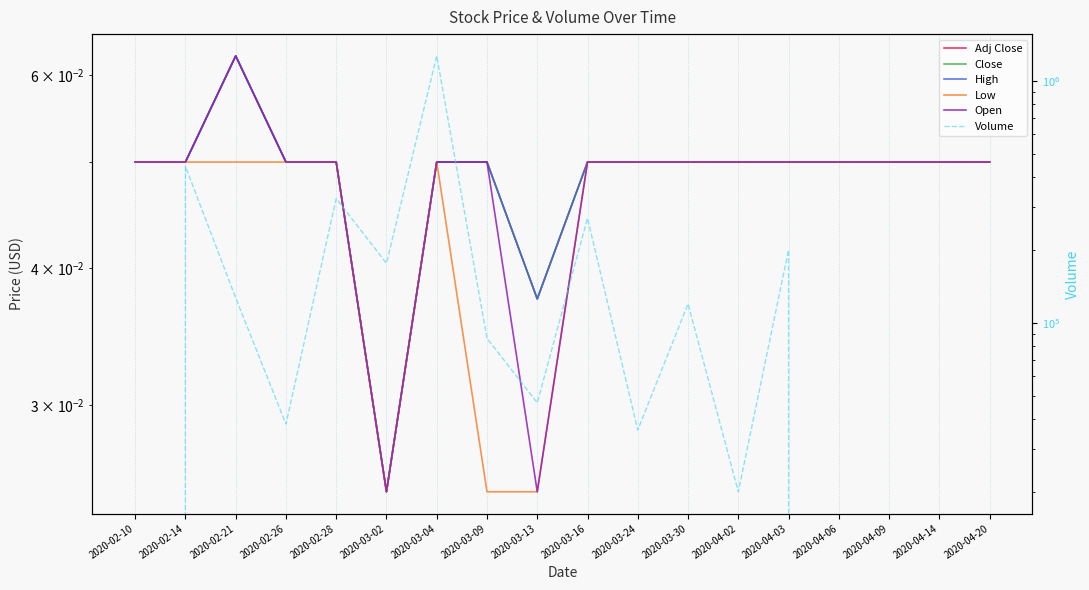

List the labels in order of Low value, largest first.

2020-02-10, 2020-02-14, 2020-02-21, 2020-02-26, 2020-02-28, 2020-03-04, 2020-03-16, 2020-03-24, 2020-03-30, 2020-04-02, 2020-04-03, 2020-04-06, 2020-04-09, 2020-04-14, 2020-04-20, 2020-03-02, 2020-03-09, 2020-03-13